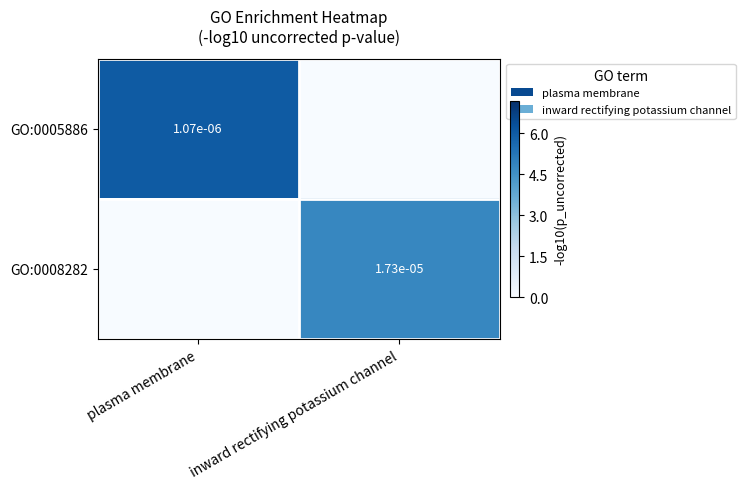

Which has a higher value, plasma membrane or inward rectifying potassium channel?

plasma membrane